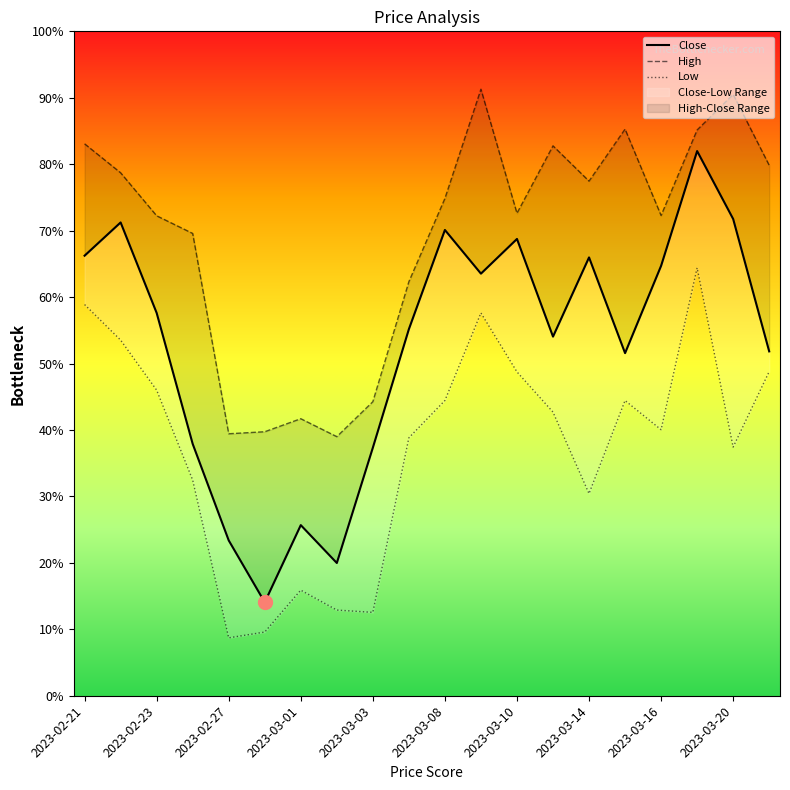

What is the spread (max minus min) of values at 2023-02-23?

30.1